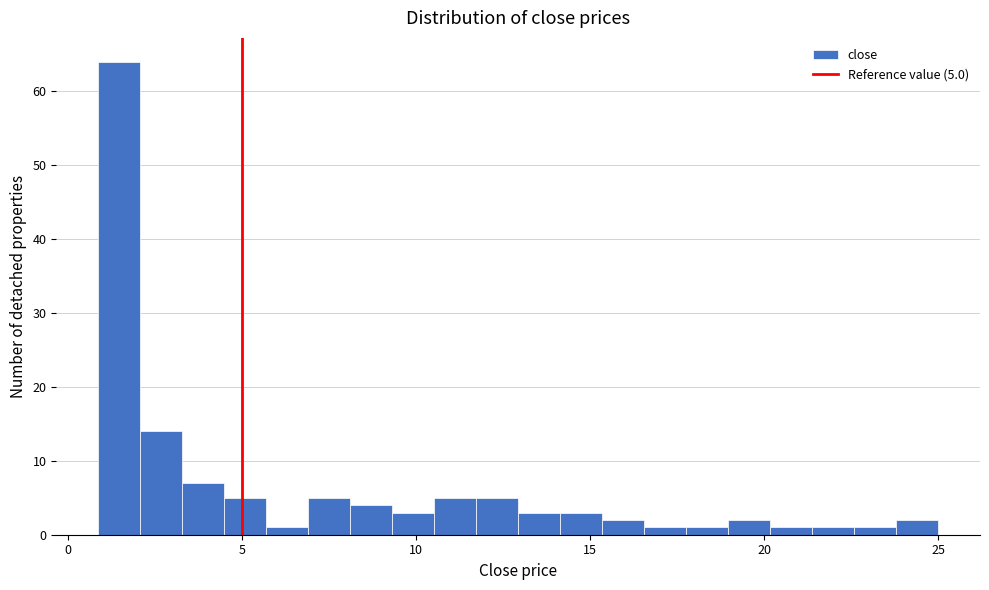

Around what value on the x-axis is the tallest bar? Give the approximate position of its centre, as read against the axis.

1.5